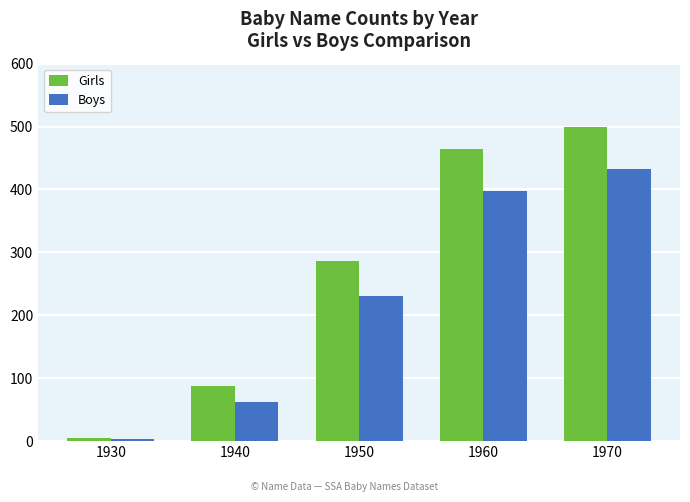

List the series in order of their overall mean, highest first.

Girls, Boys